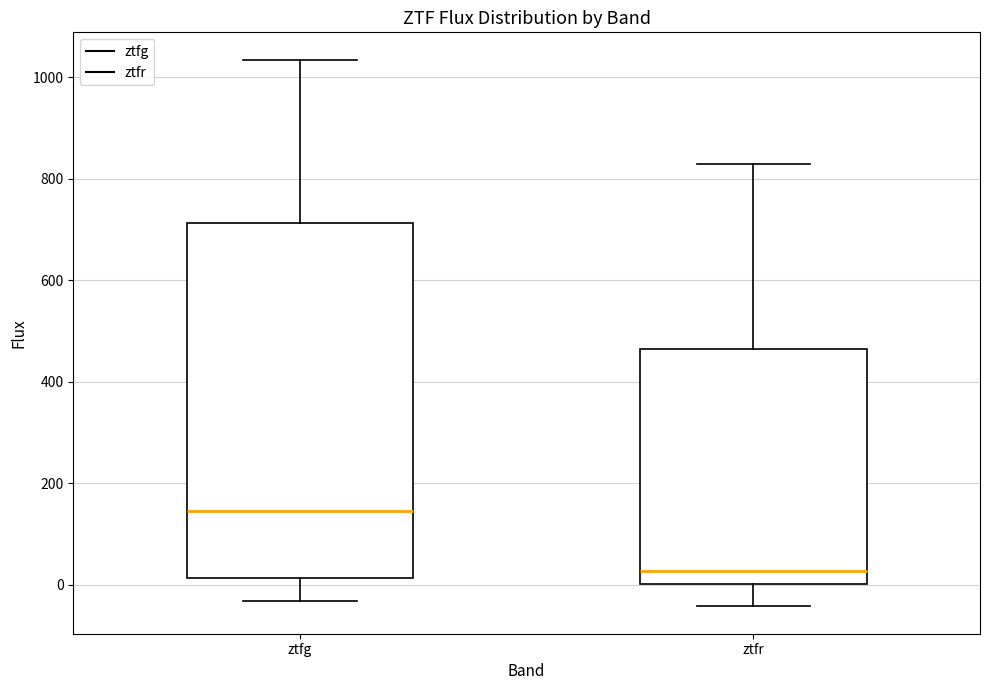

Where does the median line of the box for ztfr sit on the y-axis? The values are not printed on the chart, so give them approximately, as read against the axis.

20